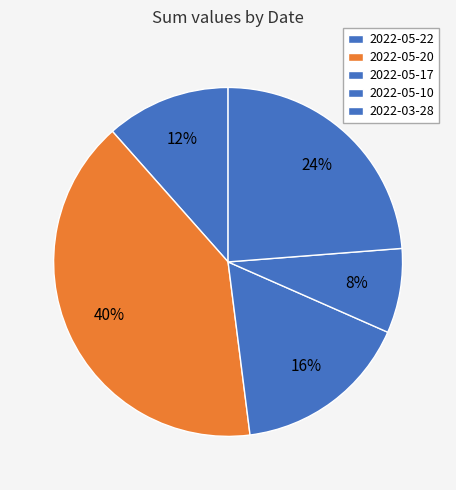

What percentage is the 2022-03-28 slice, to the nearest percent?

24%